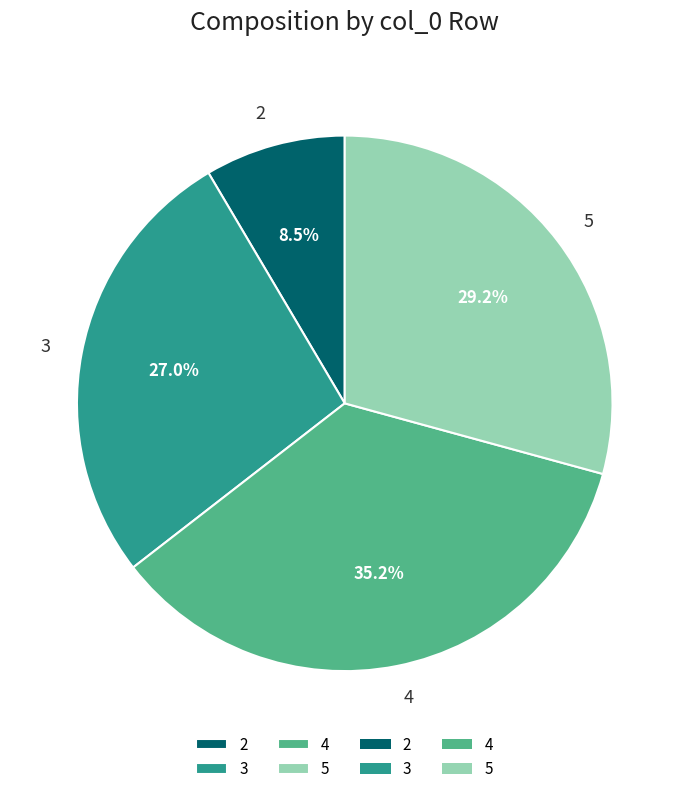

Which slice is the smallest?

2